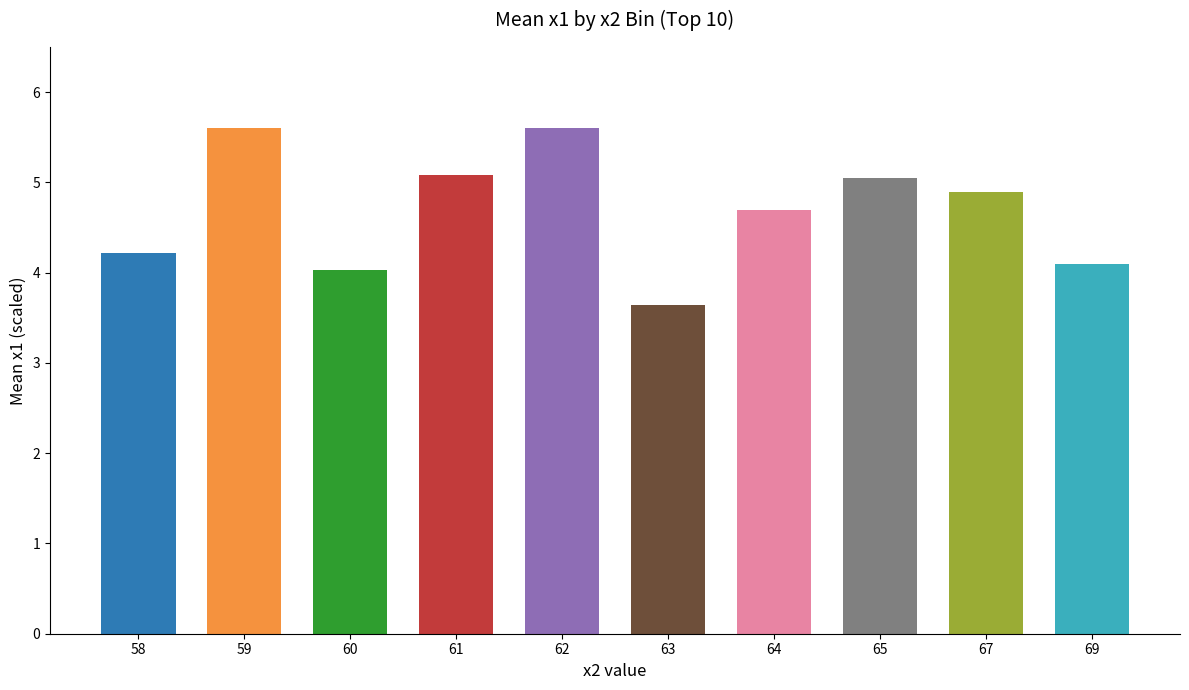

Where is the data nearest to the value 4?

60